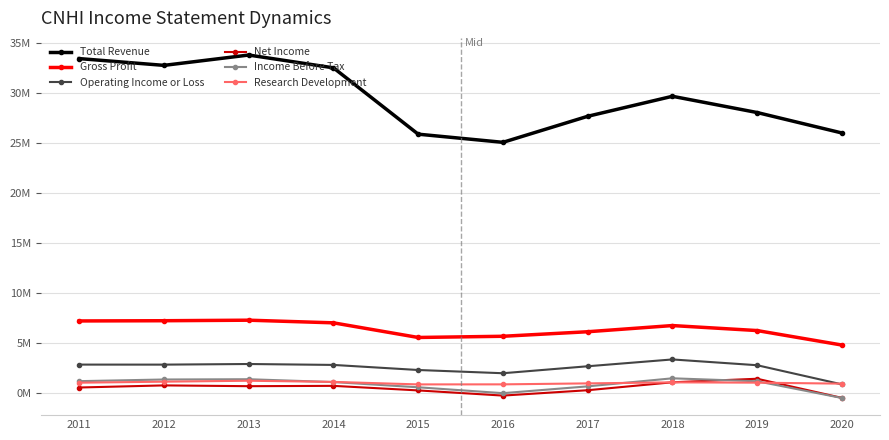

What are all the series names shown in the legend?

Total Revenue, Gross Profit, Operating Income or Loss, Net Income, Income Before Tax, Research Development